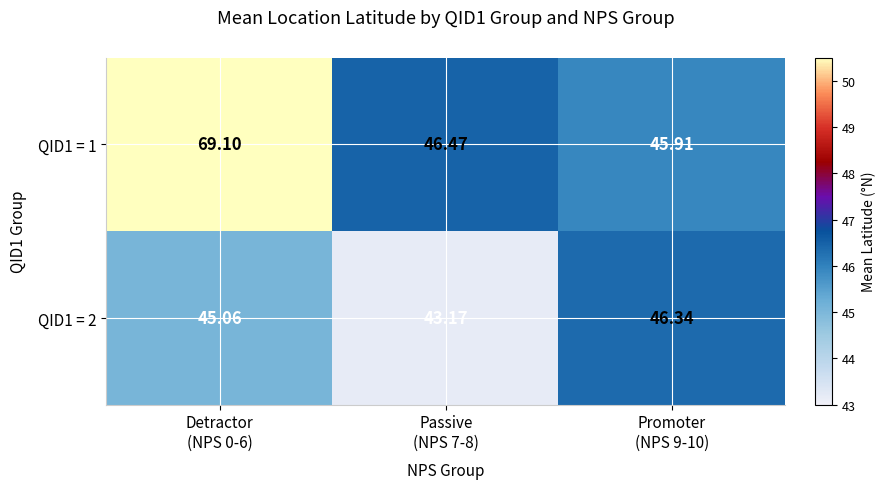

Between Detractor
(NPS 0-6) and Passive
(NPS 7-8), which series saw the biggest shift?

QID1 = 1